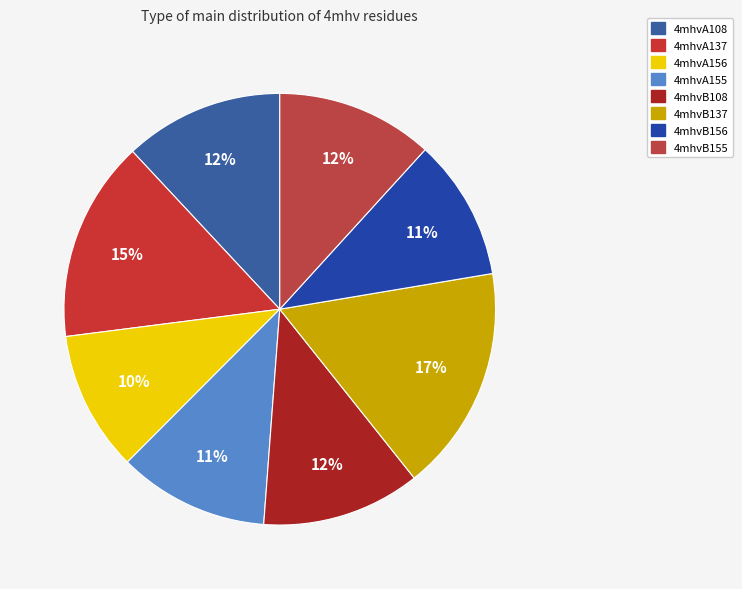

What percentage is the 4mhvB155 slice, to the nearest percent?

12%